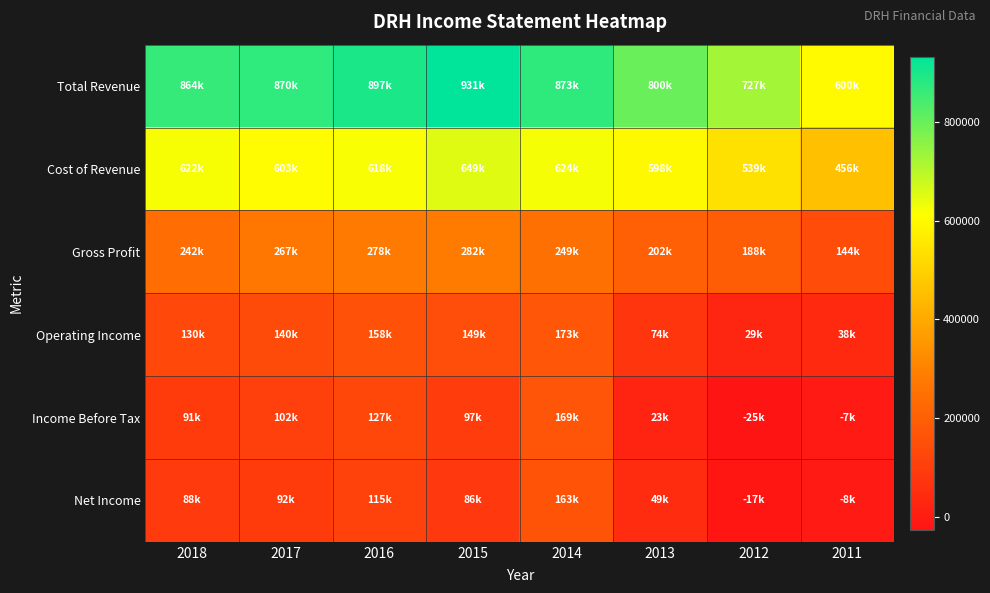

Which series changed the most between 2014 and 2012?

Income Before Tax